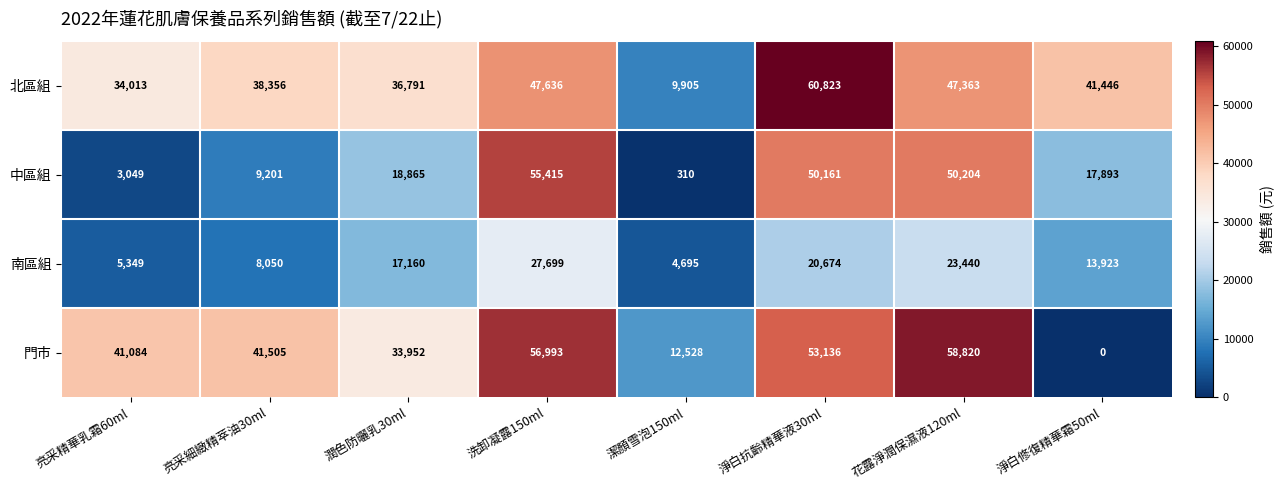

What is the total value across all series at 潤色防曬乳30ml?

106768